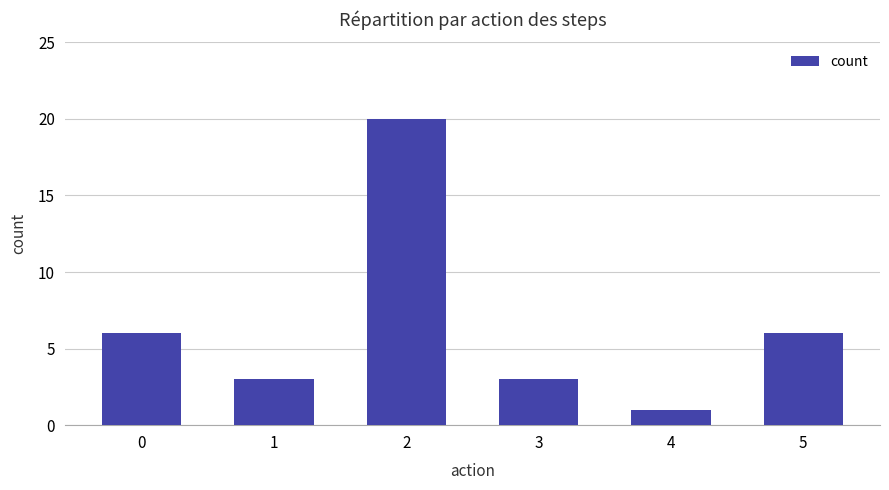

What is the value of the 1st bar from the left?

6